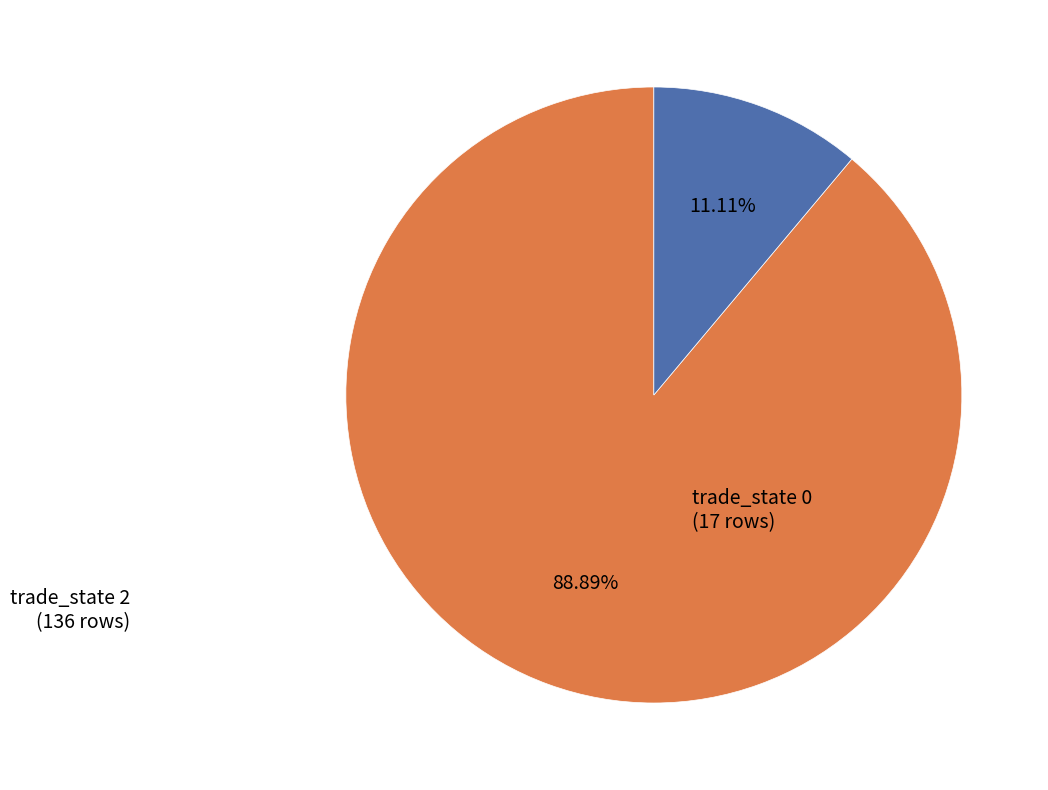

Between trade_state 0 and trade_state 2, which is larger?

trade_state 2